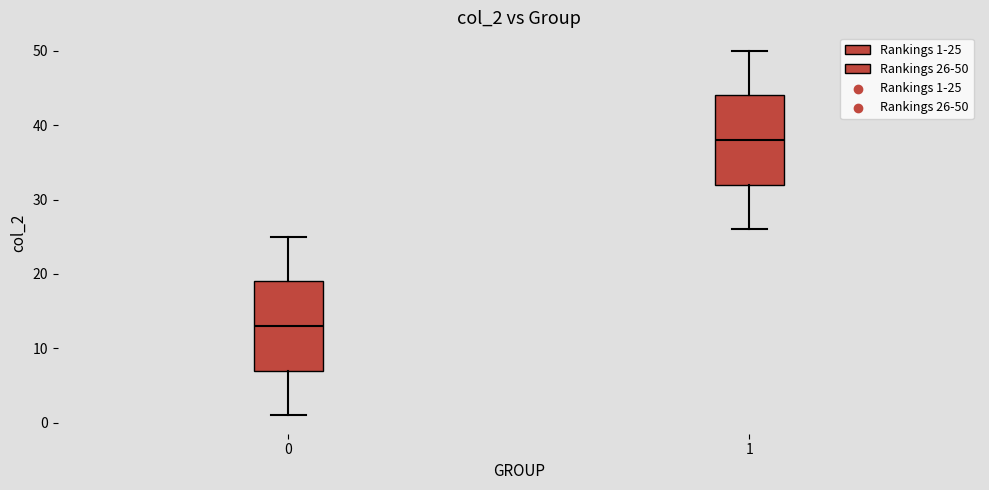

Where does the upper whisker of the box at x = 0 end on the y-axis? The values are not printed on the chart, so give them approximately, as read against the axis.

25